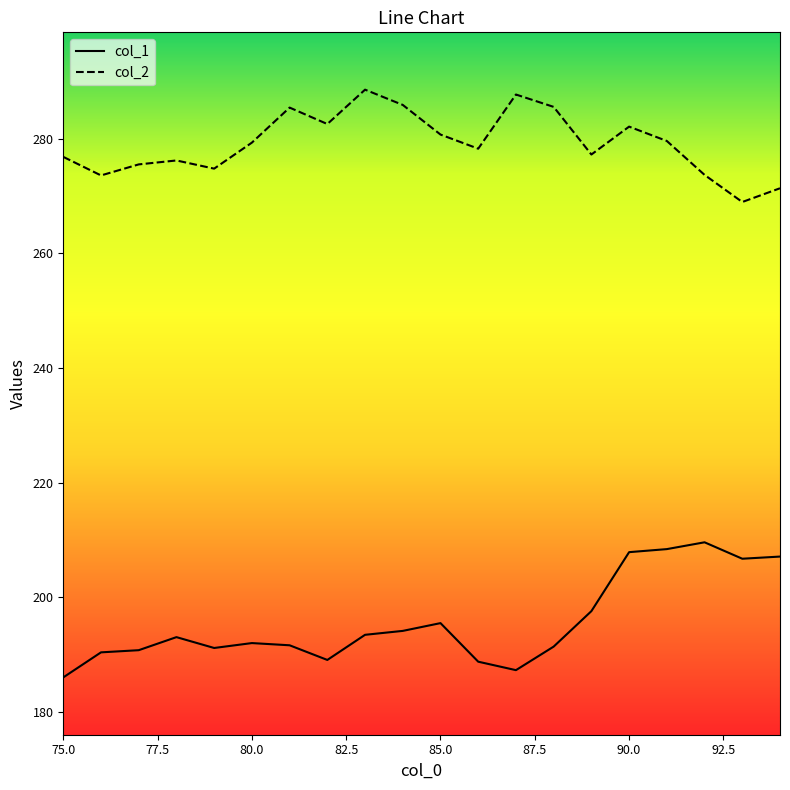

What is the difference between the maximum and minimum values in the col_2 series?

19.6